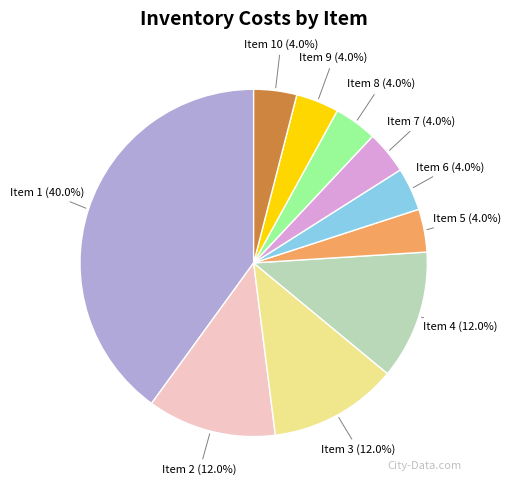

Is there a majority slice in this chart?

No